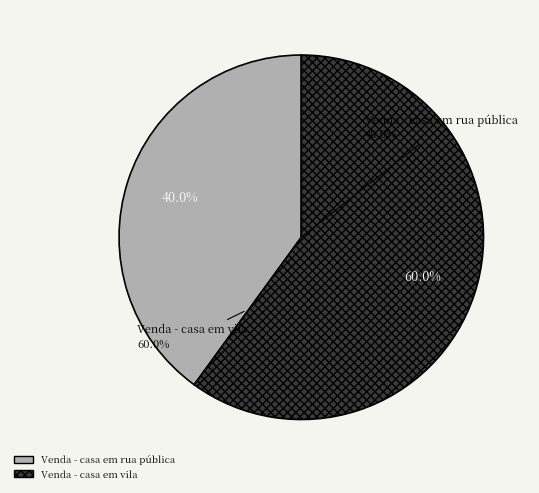

Is there a majority slice in this chart?

Yes